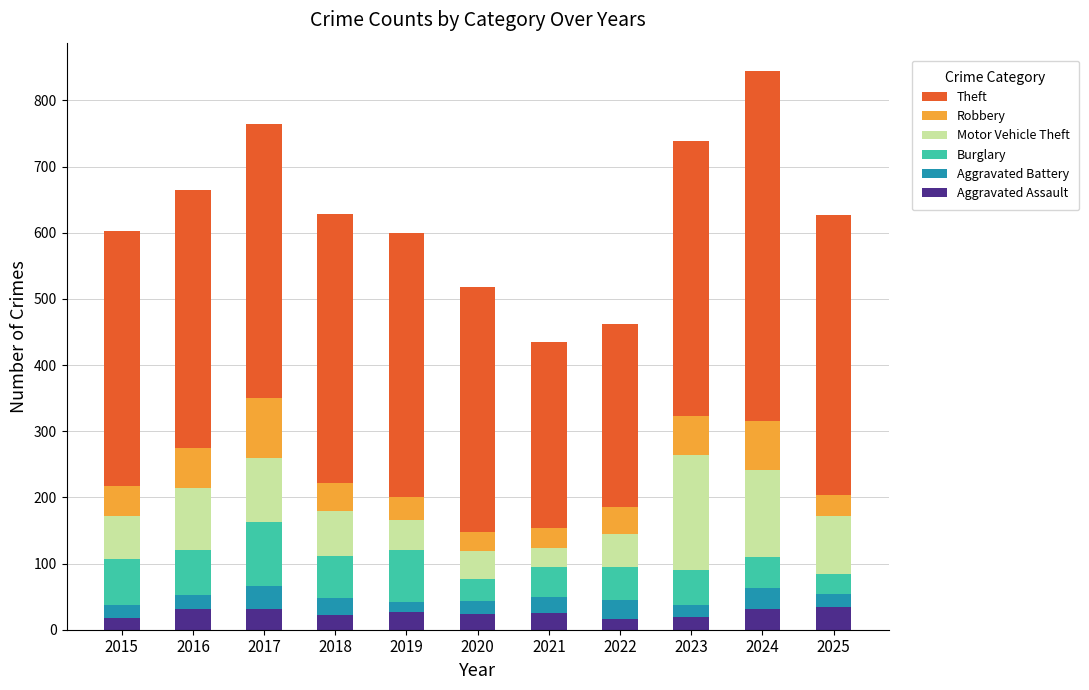

What is the total value across all series at 2024?

845